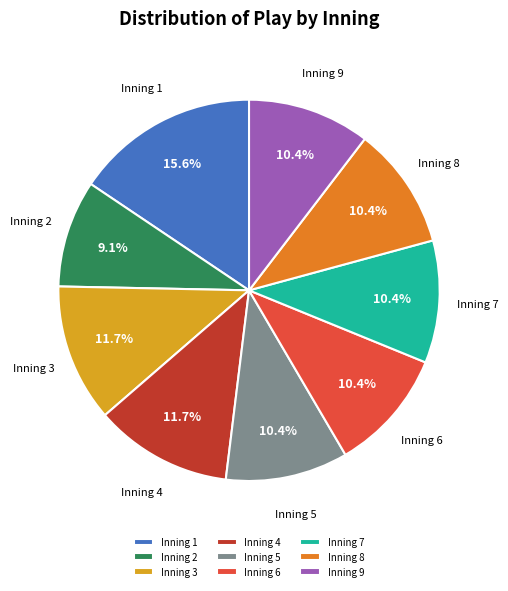

What is the largest slice in the pie chart?

Inning 1